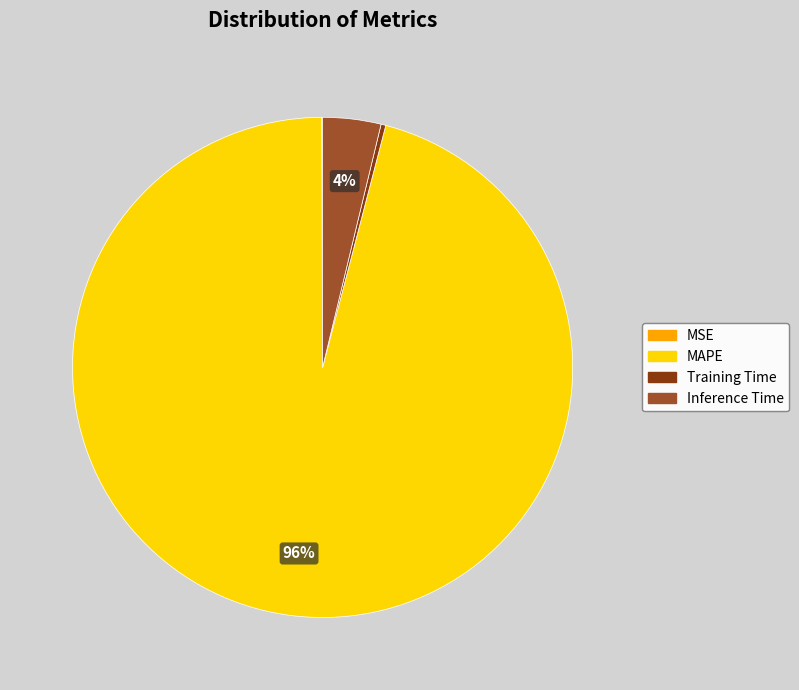

To the nearest percent, what is the average slice percentage?

25%